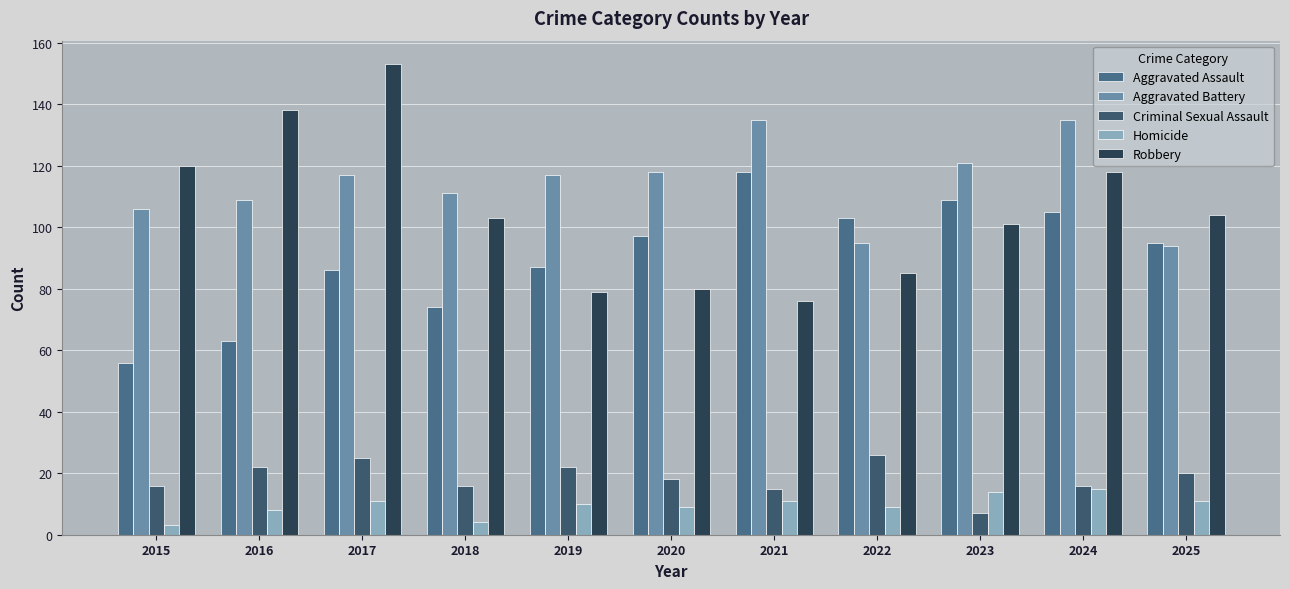

Which series has the largest range (max minus min)?

Robbery